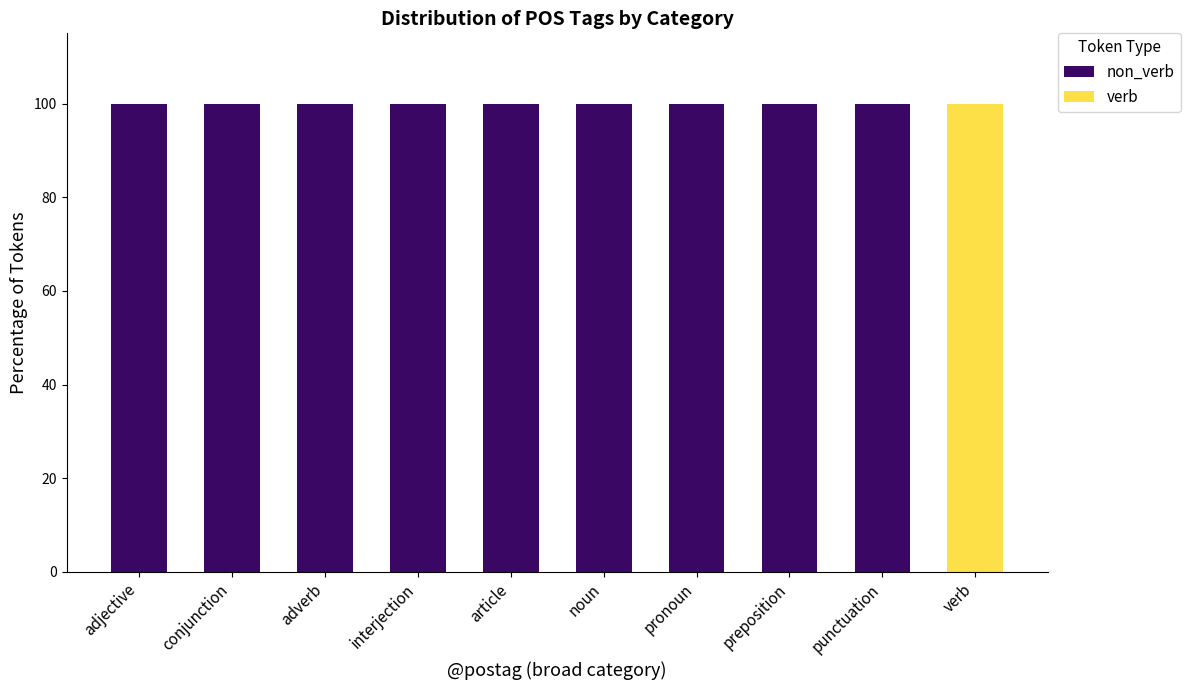

What is the total value across all series at punctuation?

100